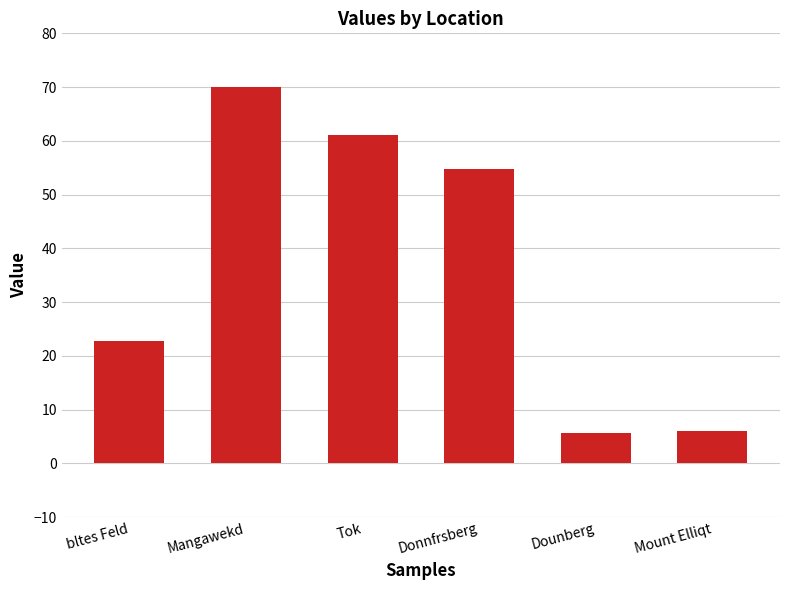

What value does the data have at Mount Elliqt?

6.0